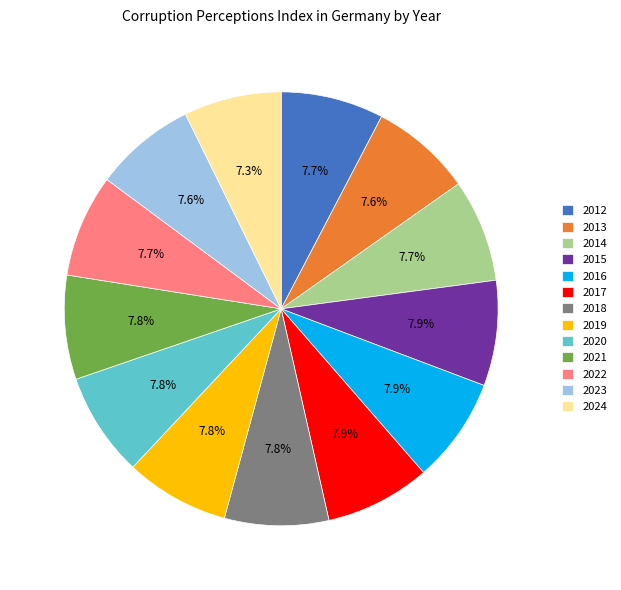

How many slices are in this pie chart?

13